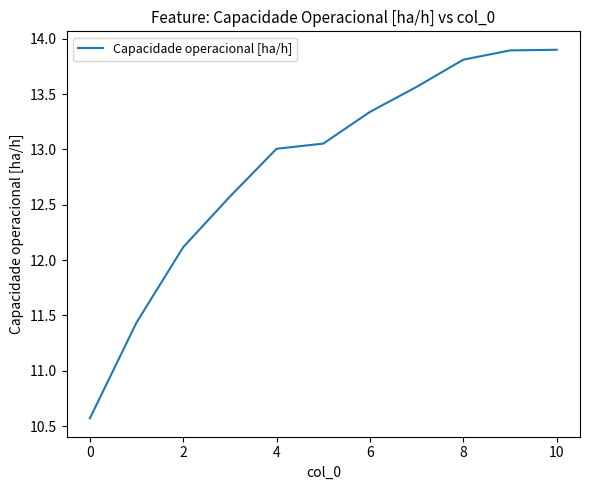

What is the greatest value displayed?

13.9